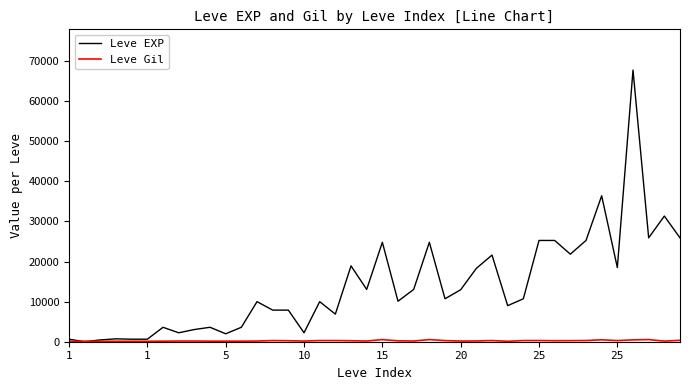

What is the highest value of the Leve EXP series?

67730